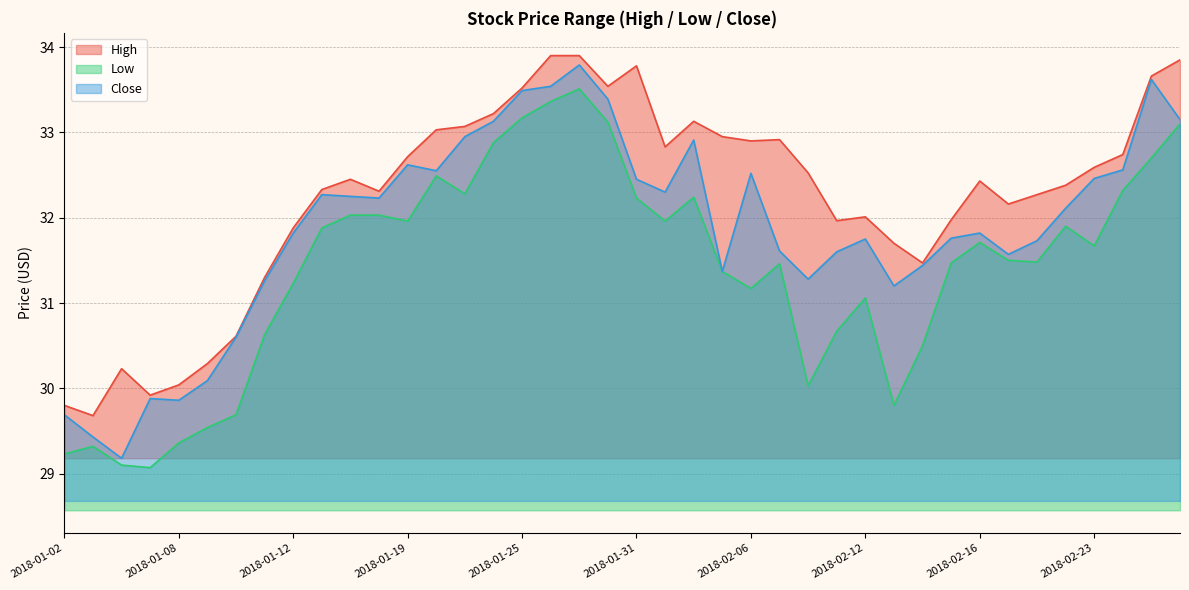

How many lines are shown in the chart?

3